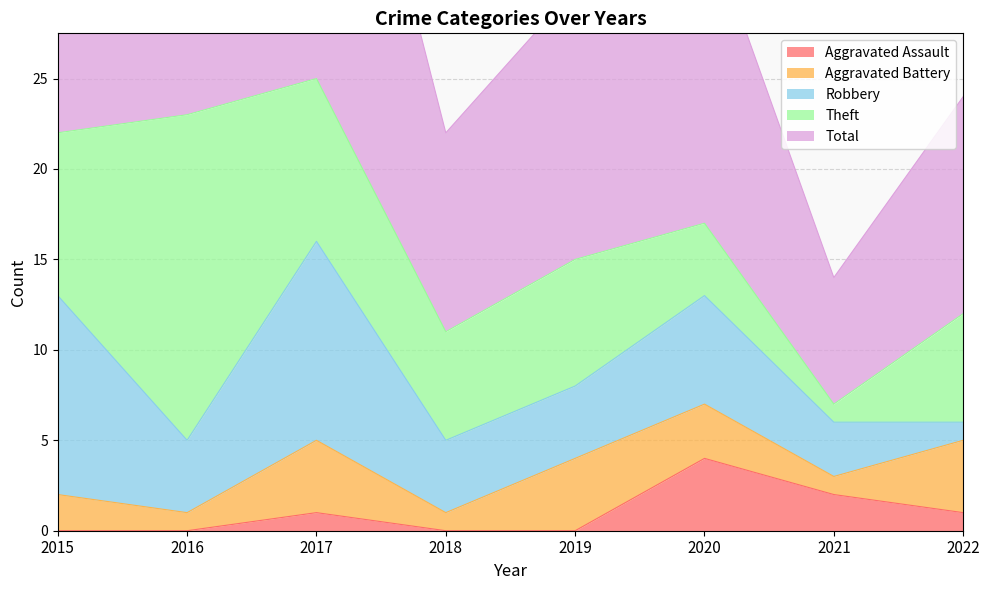

Is it true that Aggravated Battery equals 4 at 2019?

True